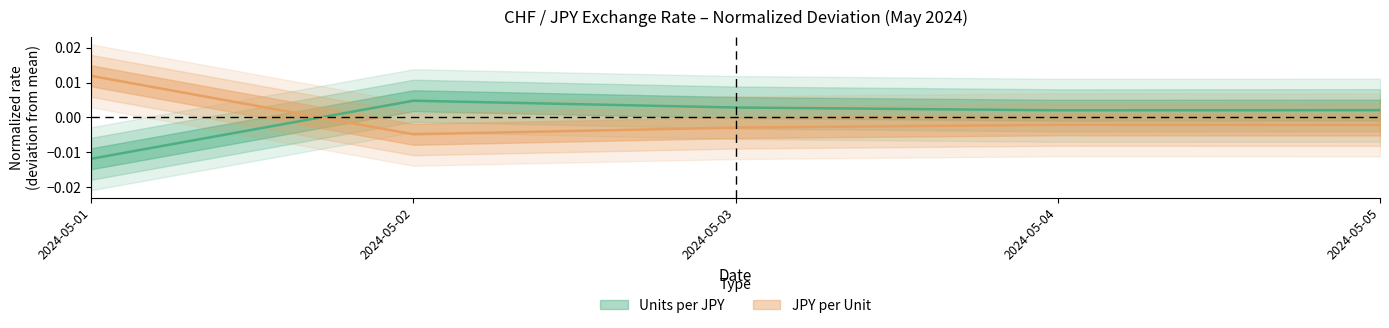

Rank the series at 2024-05-04 from lowest to highest value.

JPY per Unit, Units per JPY